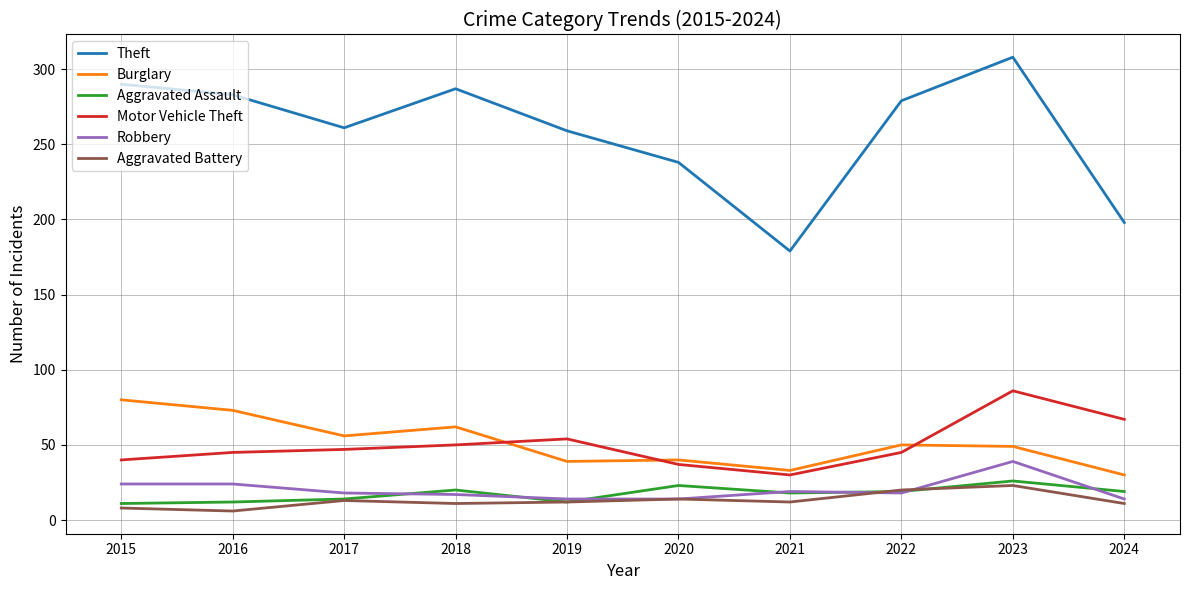

Rank the series by their maximum value, from lowest to highest.

Aggravated Battery, Aggravated Assault, Robbery, Burglary, Motor Vehicle Theft, Theft